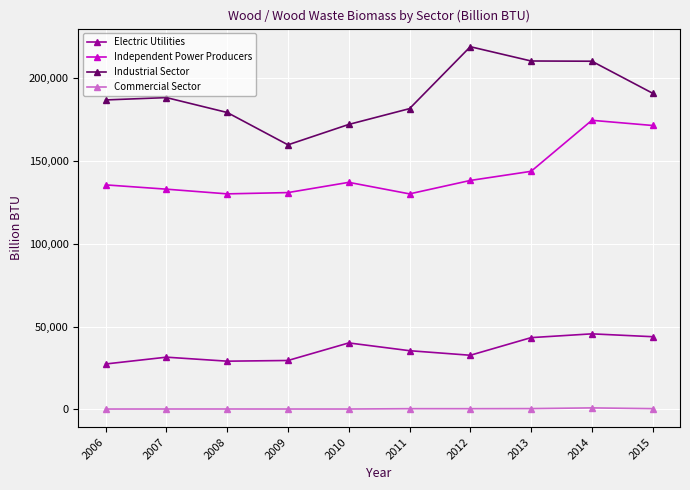

What is the sum of the Independent Power Producers values at 2013 and 2006?

279267